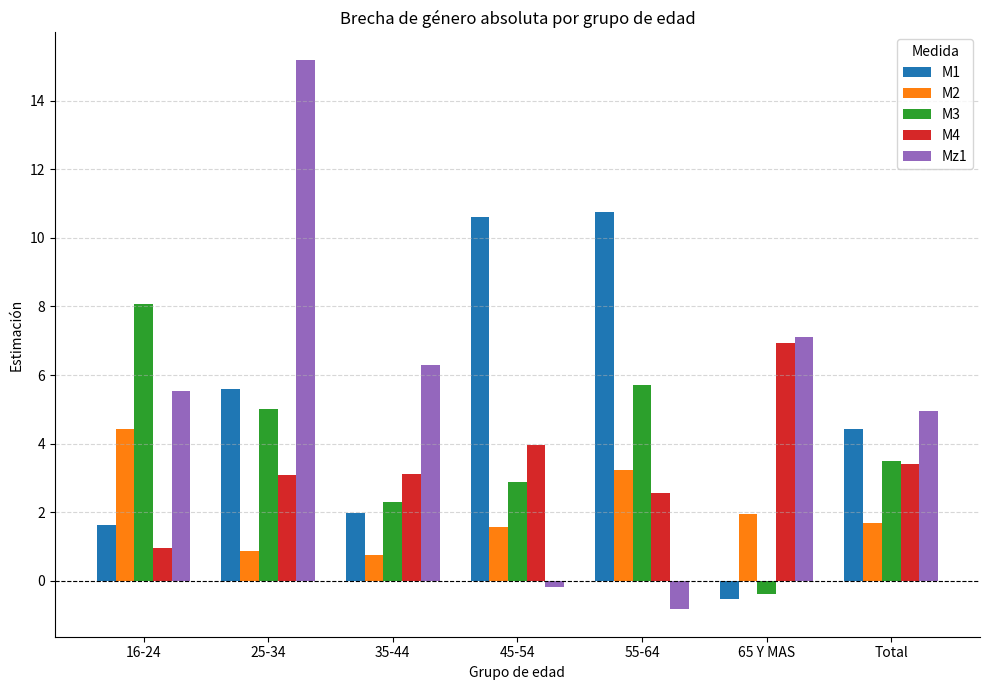

Are the bars horizontal?

No